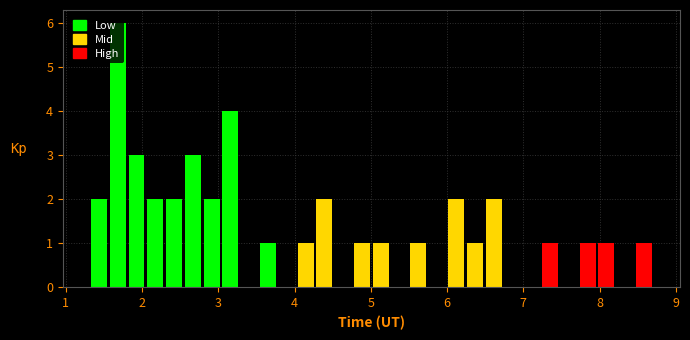

Around what value on the x-axis is the tallest bar? Give the approximate position of its centre, as read against the axis.

1.7